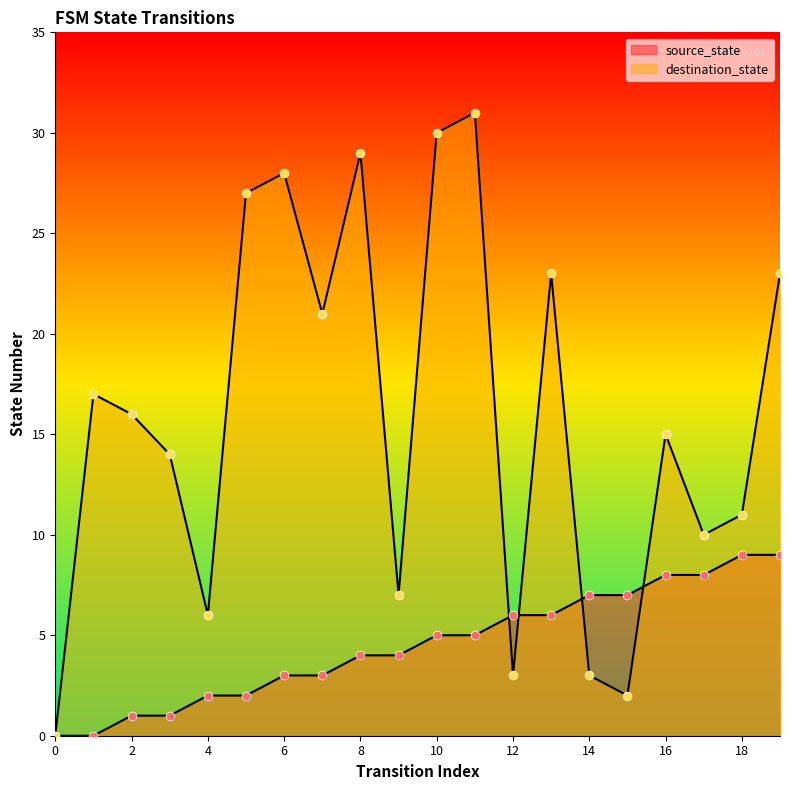

Which series has the widest spread of Y values?

destination_state